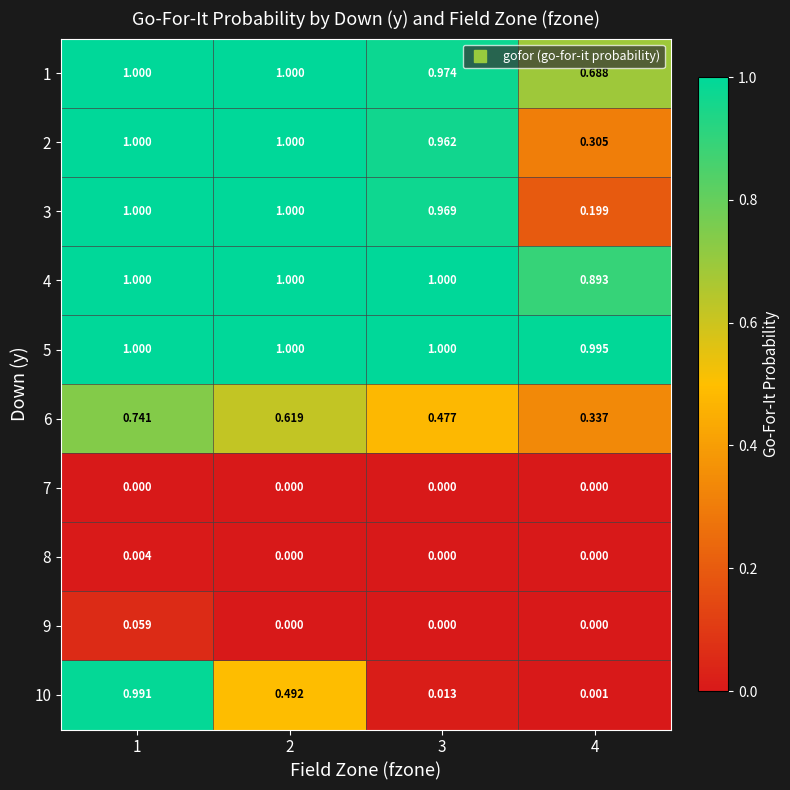

Is the value of 3 at 4 greater than the value of 1 at 2?

No